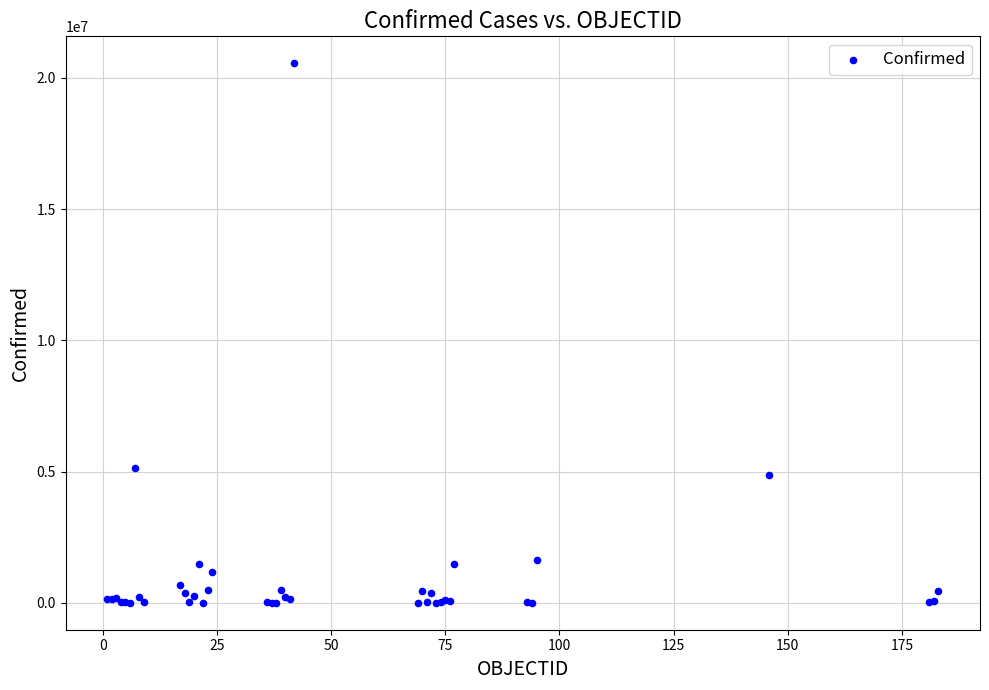

What Y value in the scatter plot is closest to 10278971?

5130852